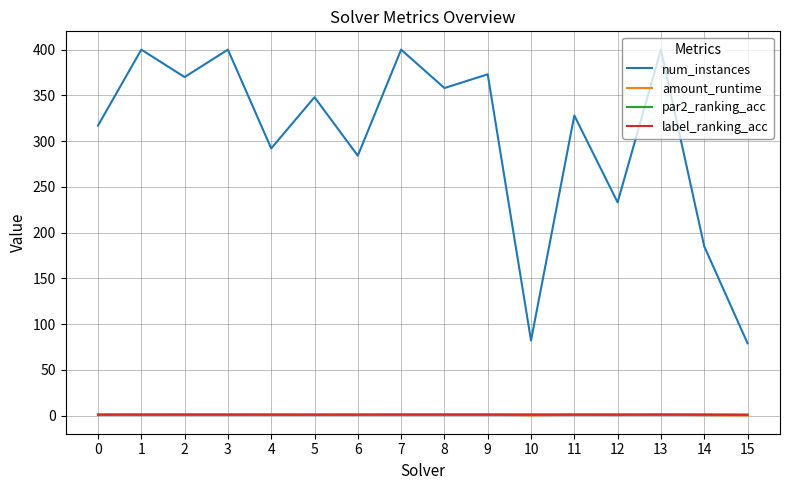

True or false: label_ranking_acc and num_instances cross at least once.

False